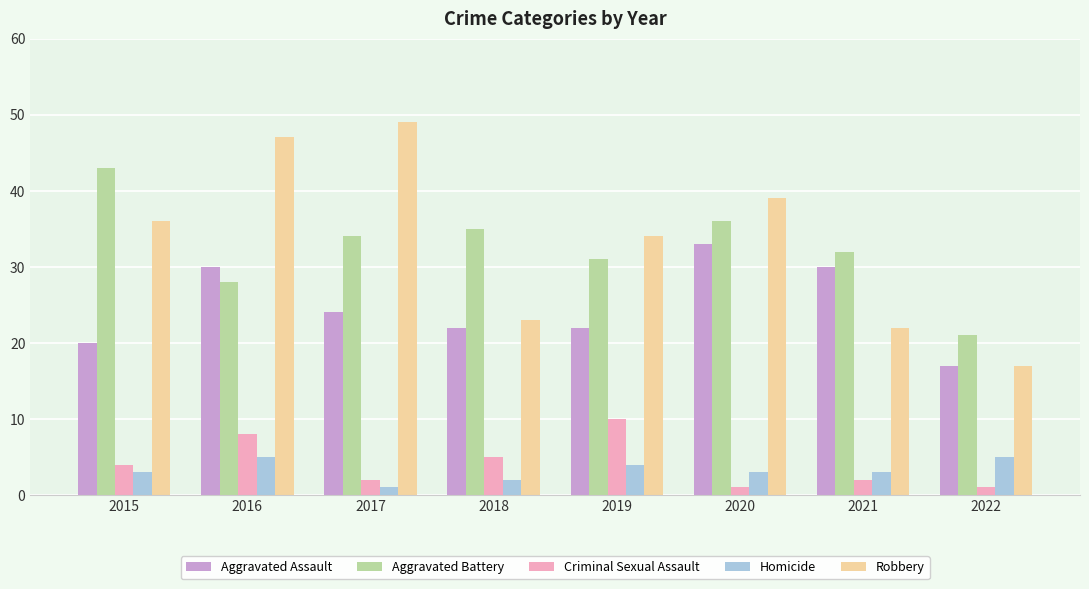

What is the value of the Criminal Sexual Assault bar at the 8th from the left?

1